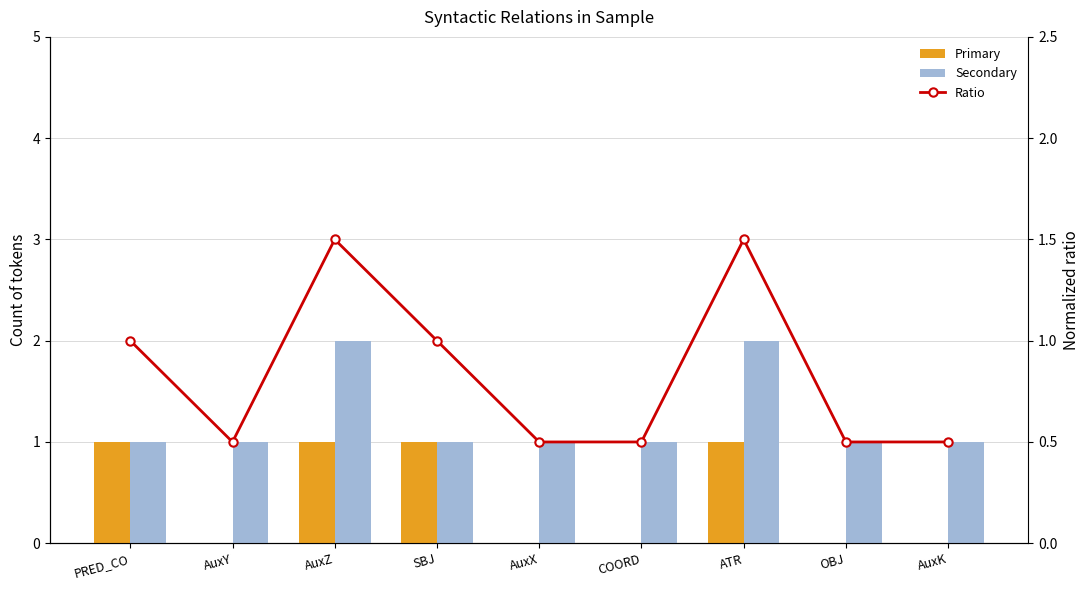

At how many categories does at least one series exceed 1?

2